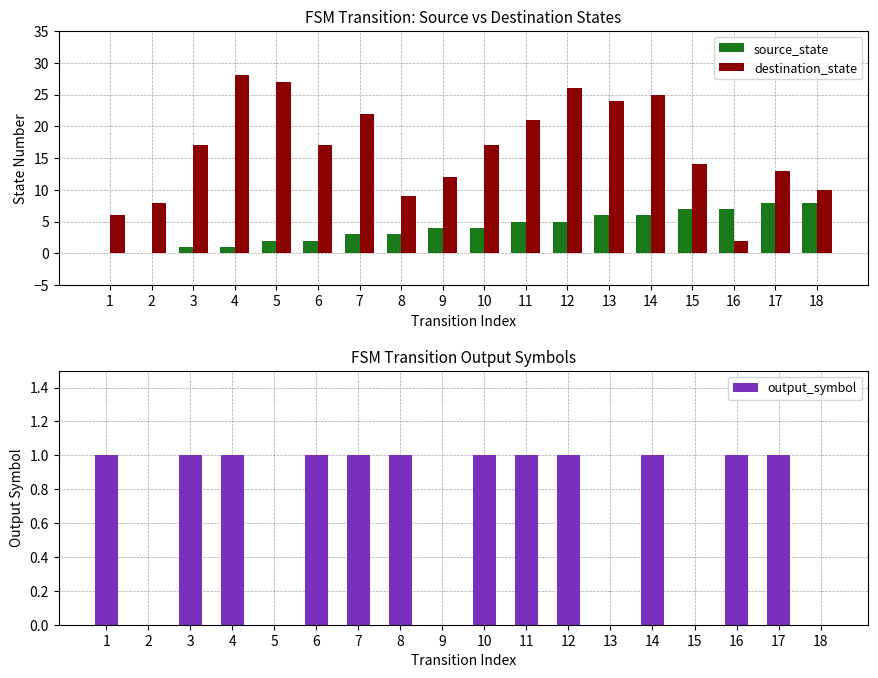

The source_state series shows 4 at 10. True or false?

True